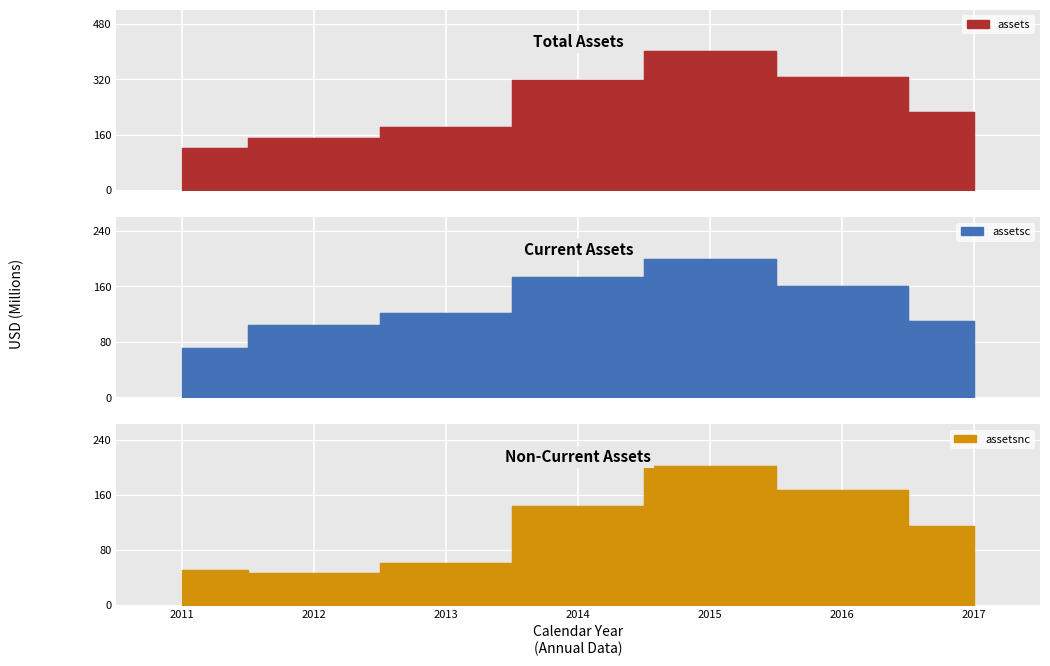

How many lines are shown in the chart?

3